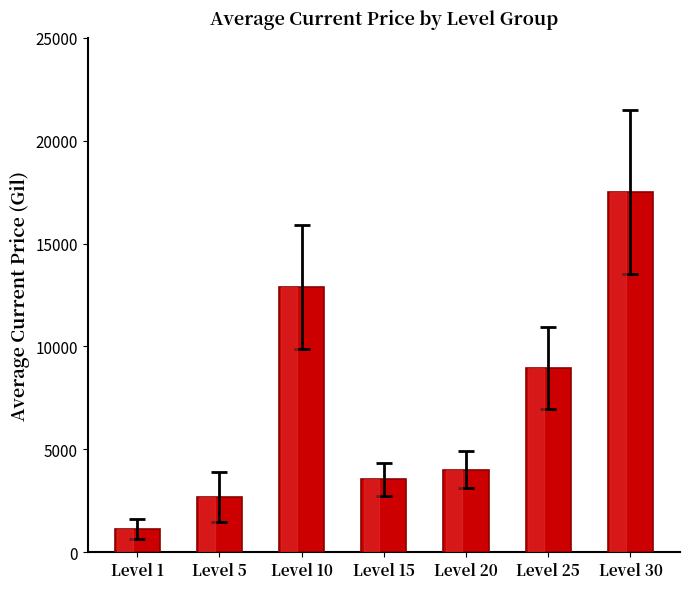

What is the value of the 3rd bar from the left?

12900.0